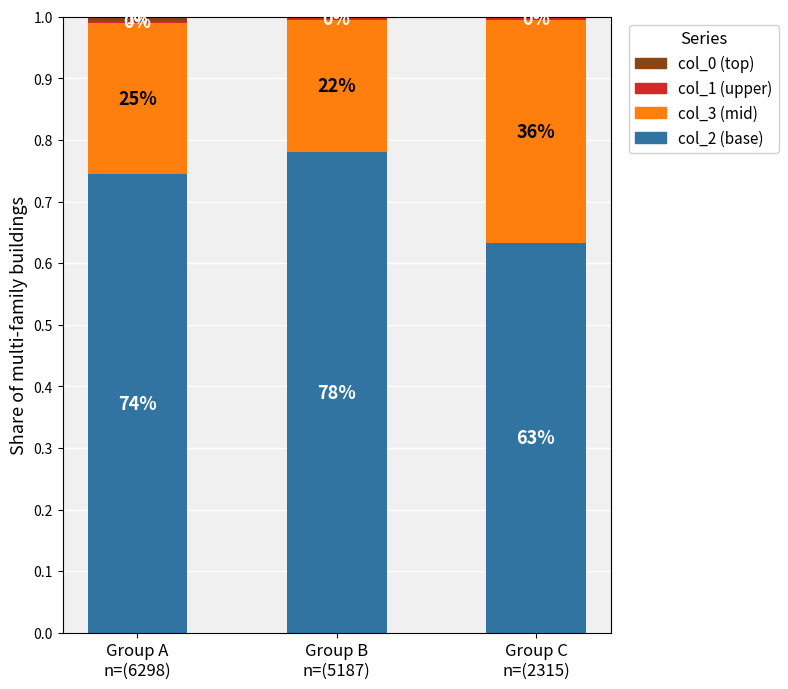

Which series changed the most between Group A
n=(6298) and Group B
n=(5187)?

col_2 (base)